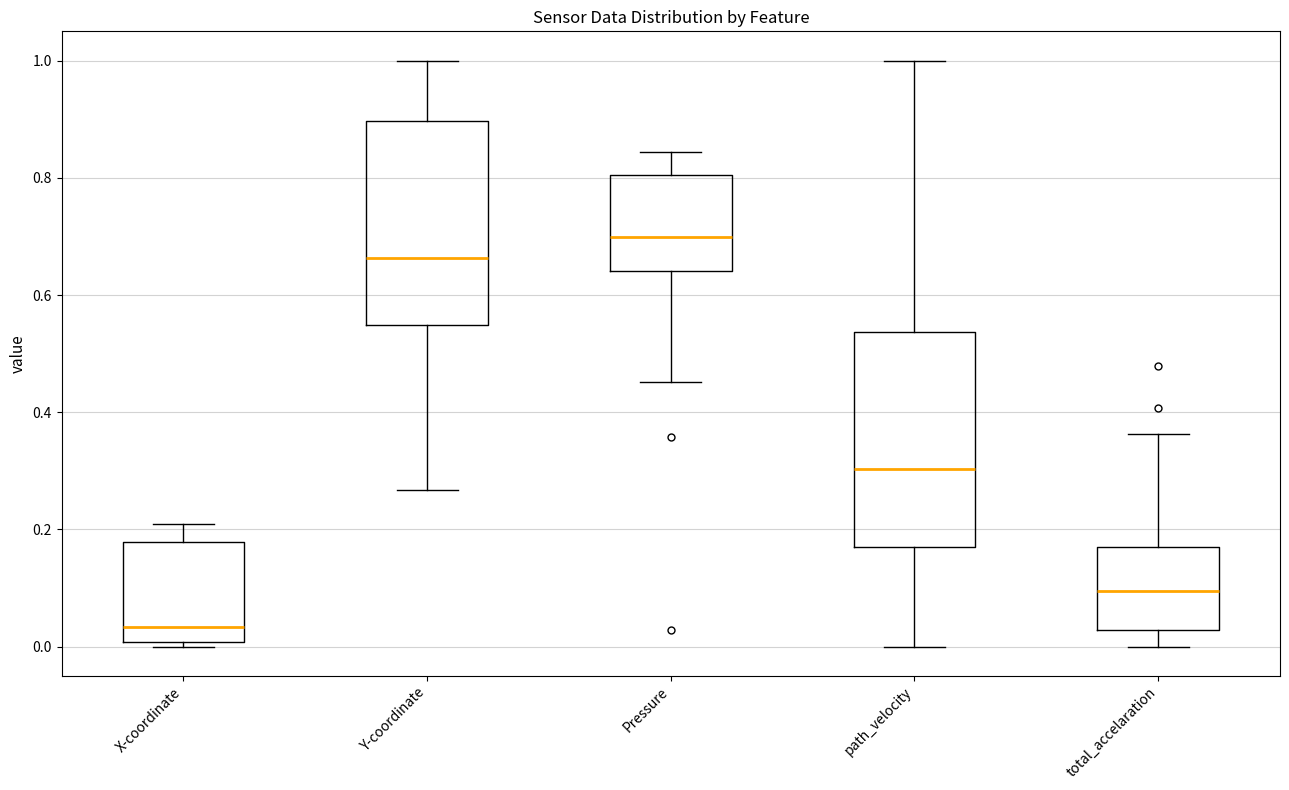

Where does the upper whisker of the box for path_velocity end on the y-axis? The values are not printed on the chart, so give them approximately, as read against the axis.

1.00